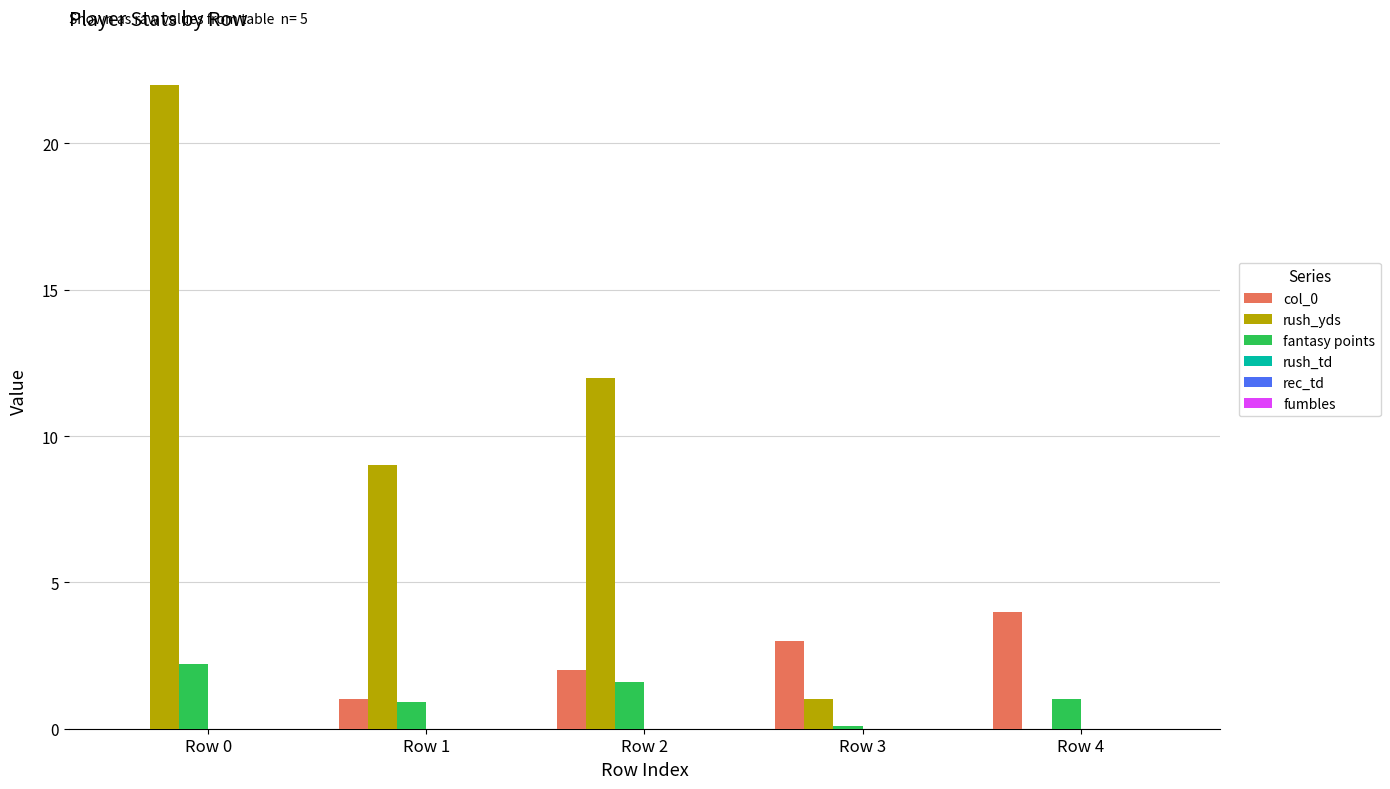

Which series has the largest total across all categories?

rush_yds